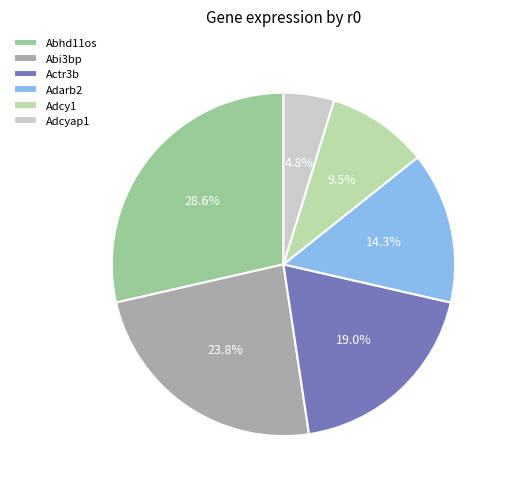

How many slices are in this pie chart?

6